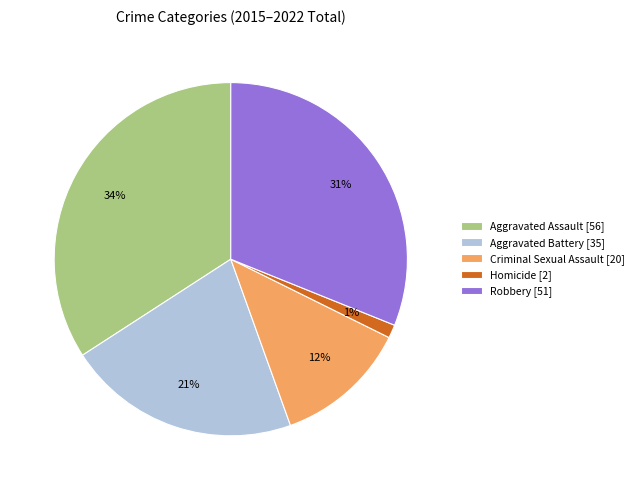

To the nearest percent, what percentage of the pie is Criminal Sexual Assault [20]?

12%